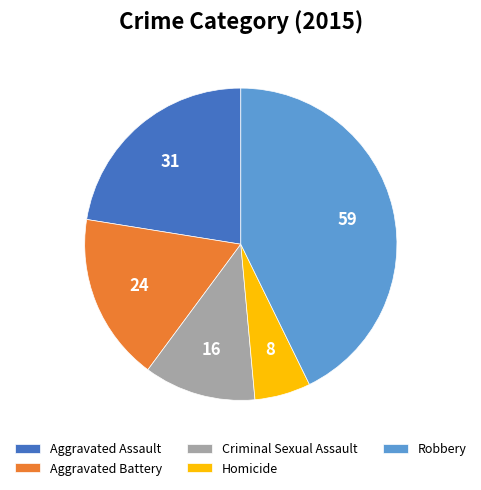

Combined, do Aggravated Battery and Robbery account for over 50%?

Yes